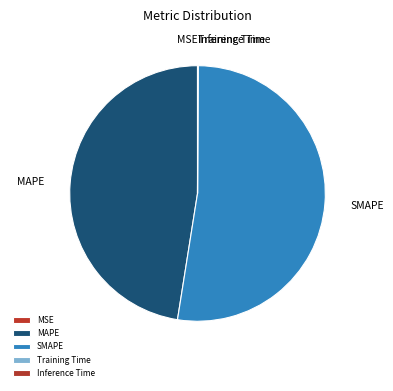

Is it true that SMAPE is 52% of the pie?

True